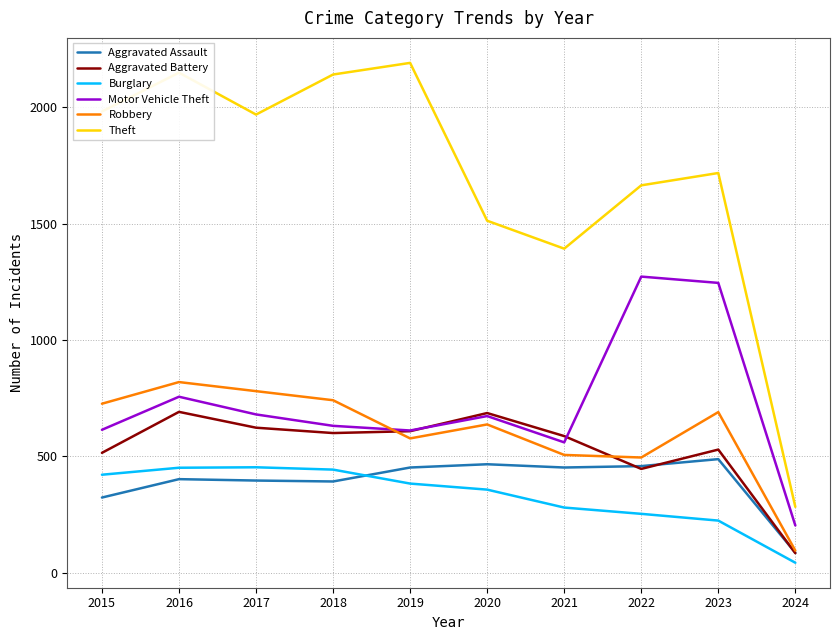

How many interior local valleys does the Theft series have?

2